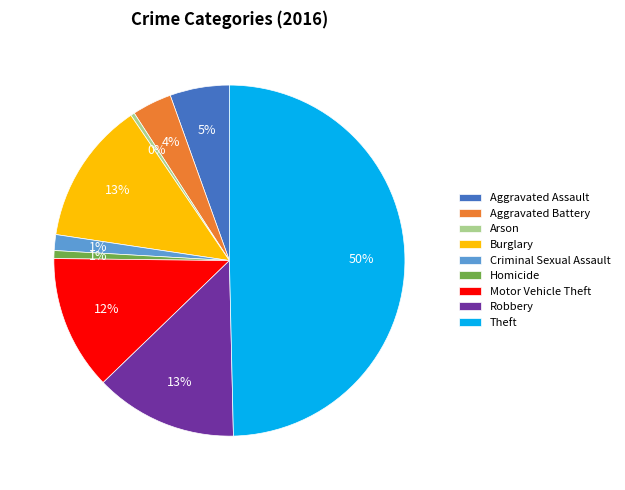

To the nearest percent, what is the average slice percentage?

11%